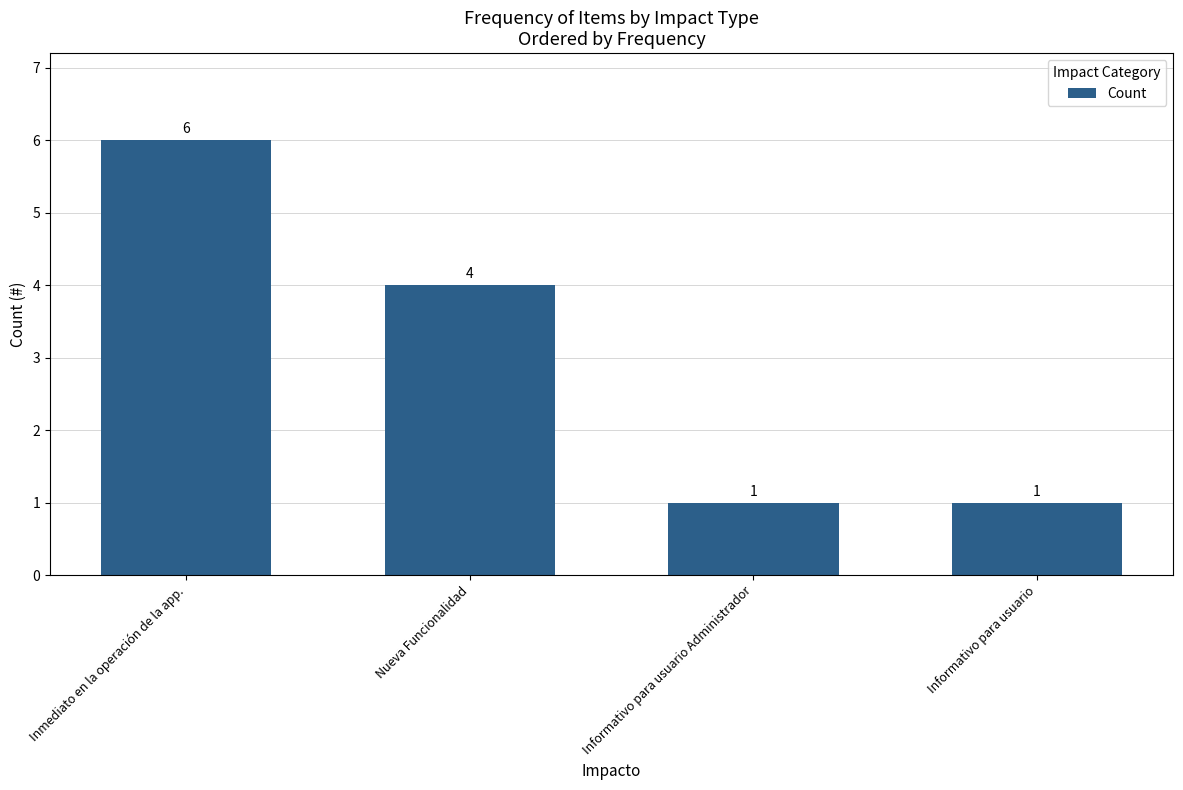

At which label is the value closest to 3?

Nueva Funcionalidad